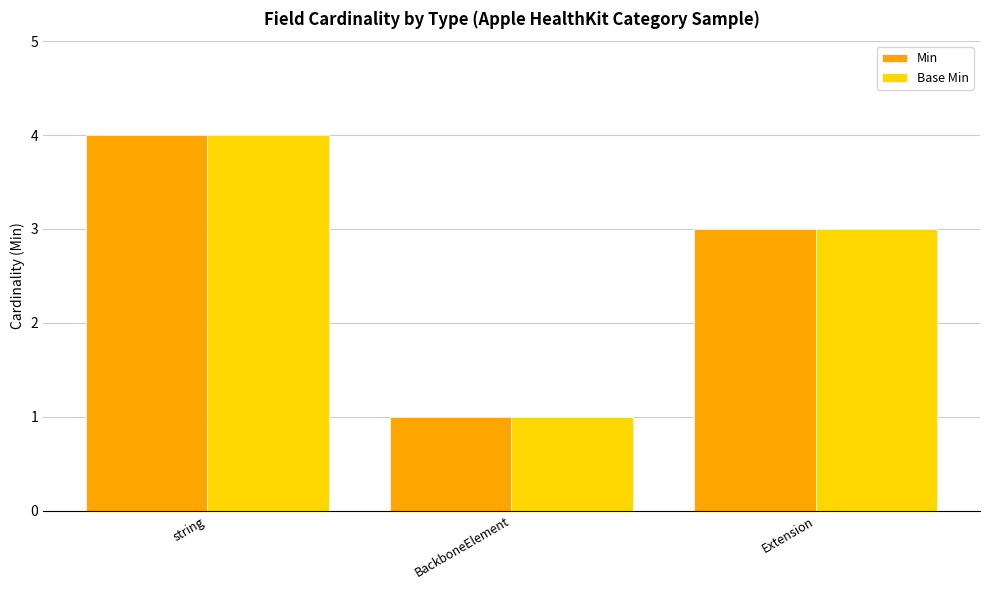

What position from the left is BackboneElement?

2